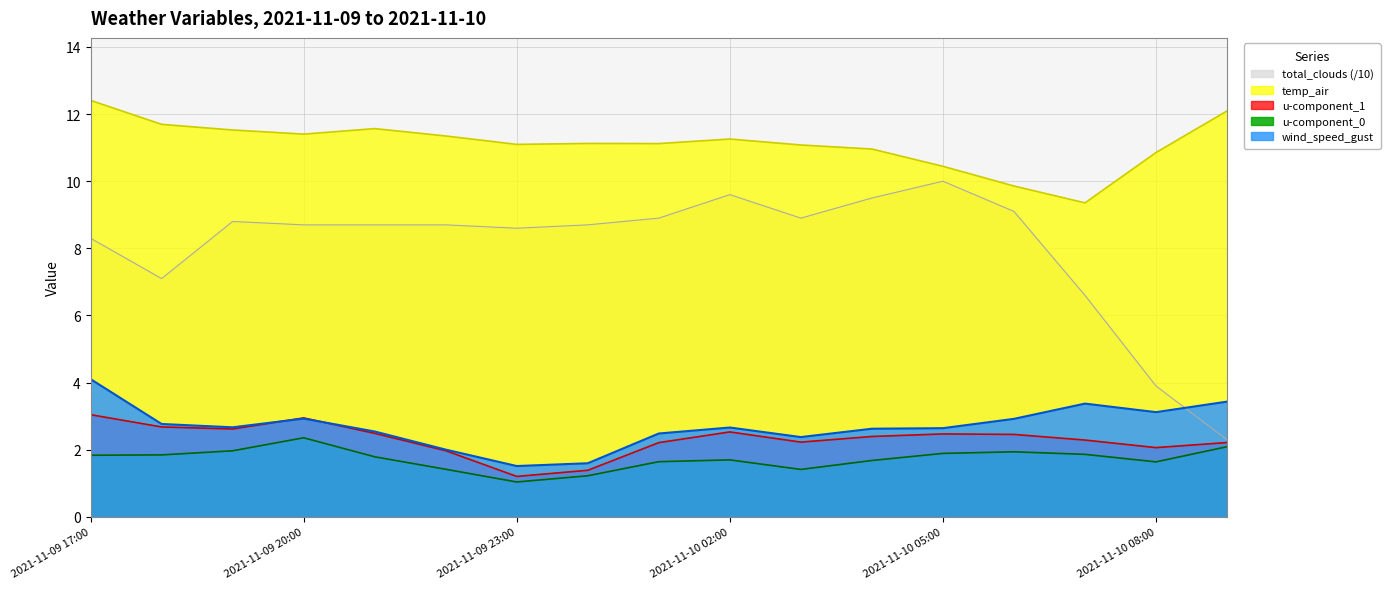

What is the maximum value shown in the chart?

12.4